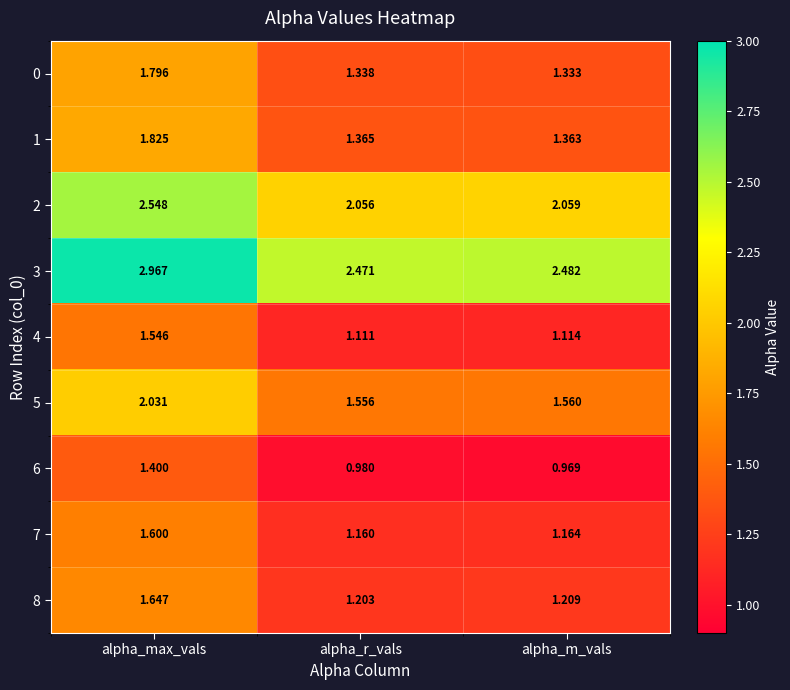

How many distinct data groups are displayed?

9